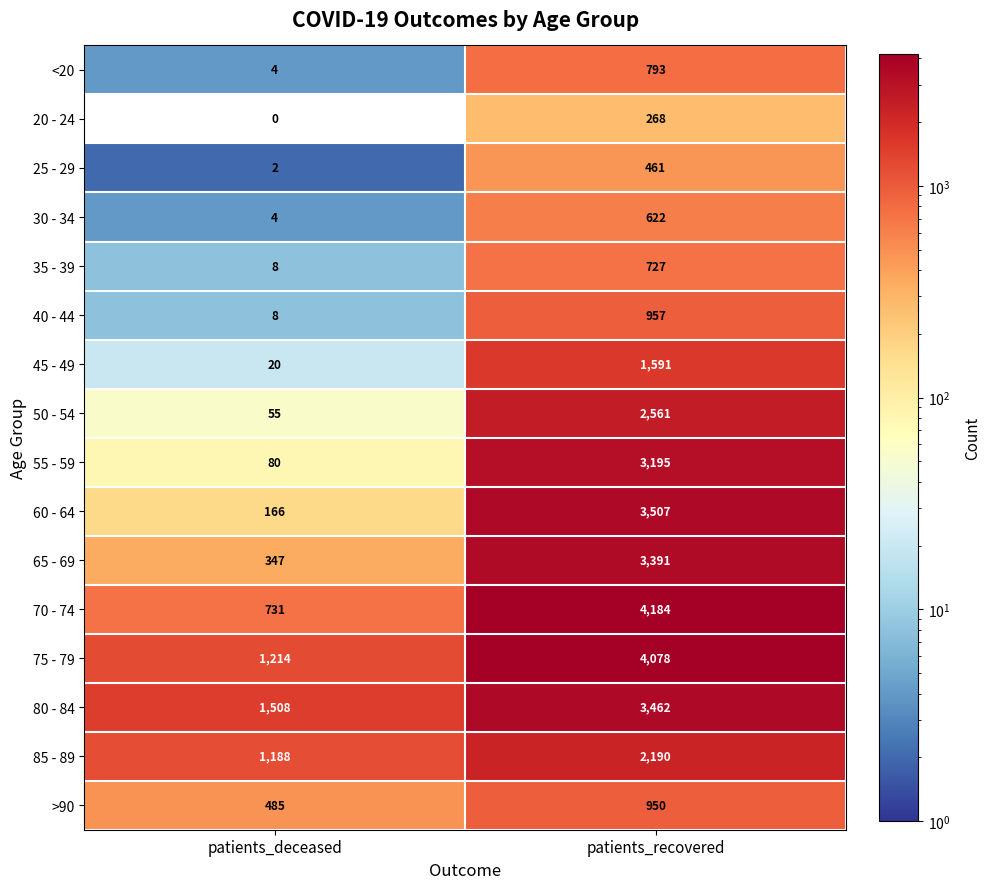

Between patients_deceased and patients_recovered, which series saw the biggest shift?

70 - 74